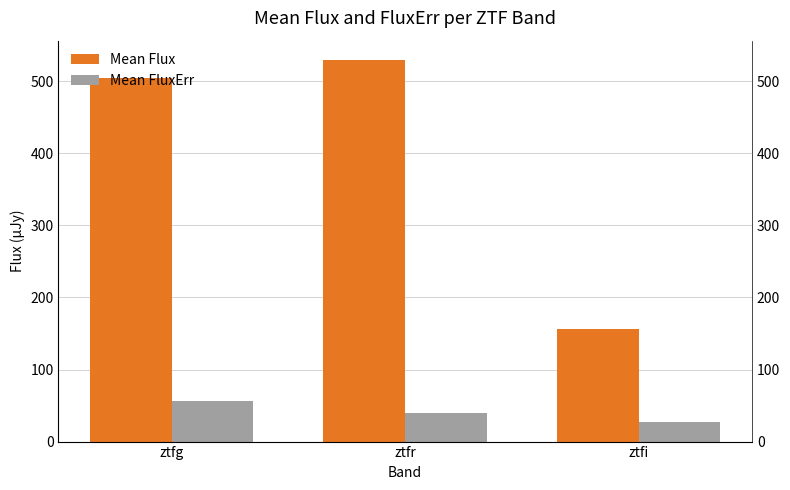

What is the value of the Mean FluxErr bar at the 2nd from the left?

39.7